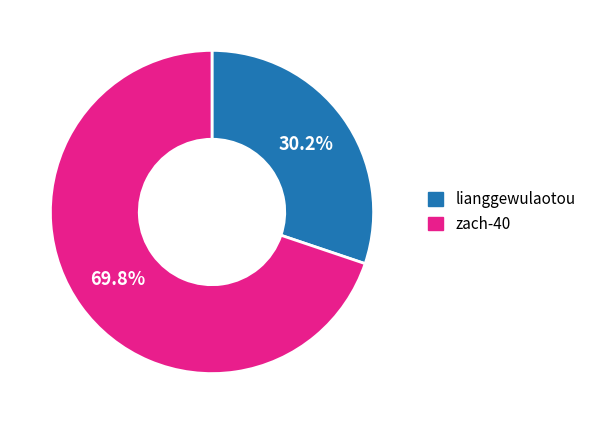

How many slices are in this pie chart?

2